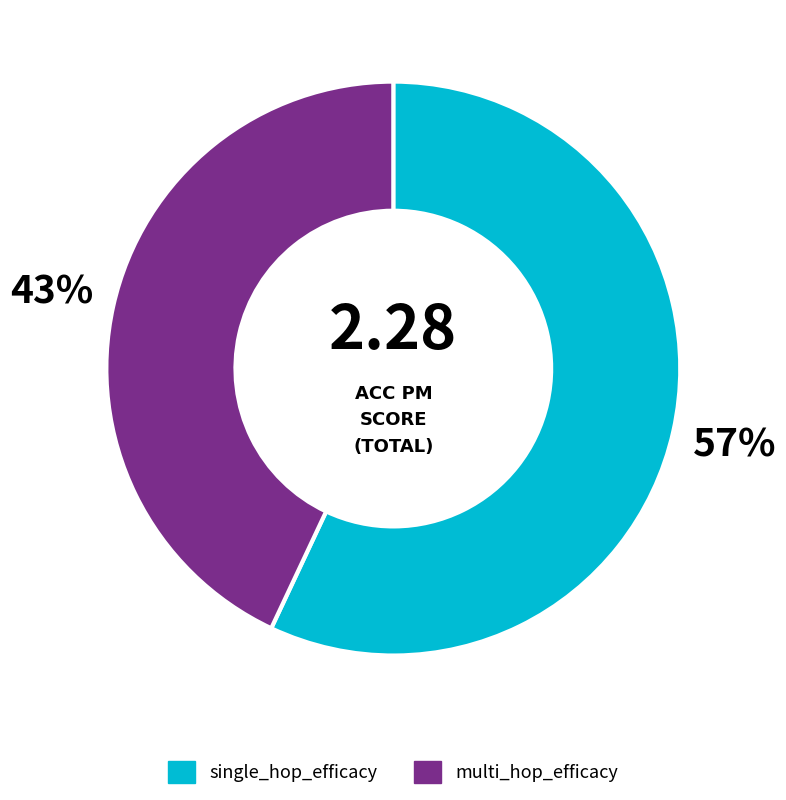

Rank the categories by value from highest to lowest.

single_hop_efficacy, multi_hop_efficacy